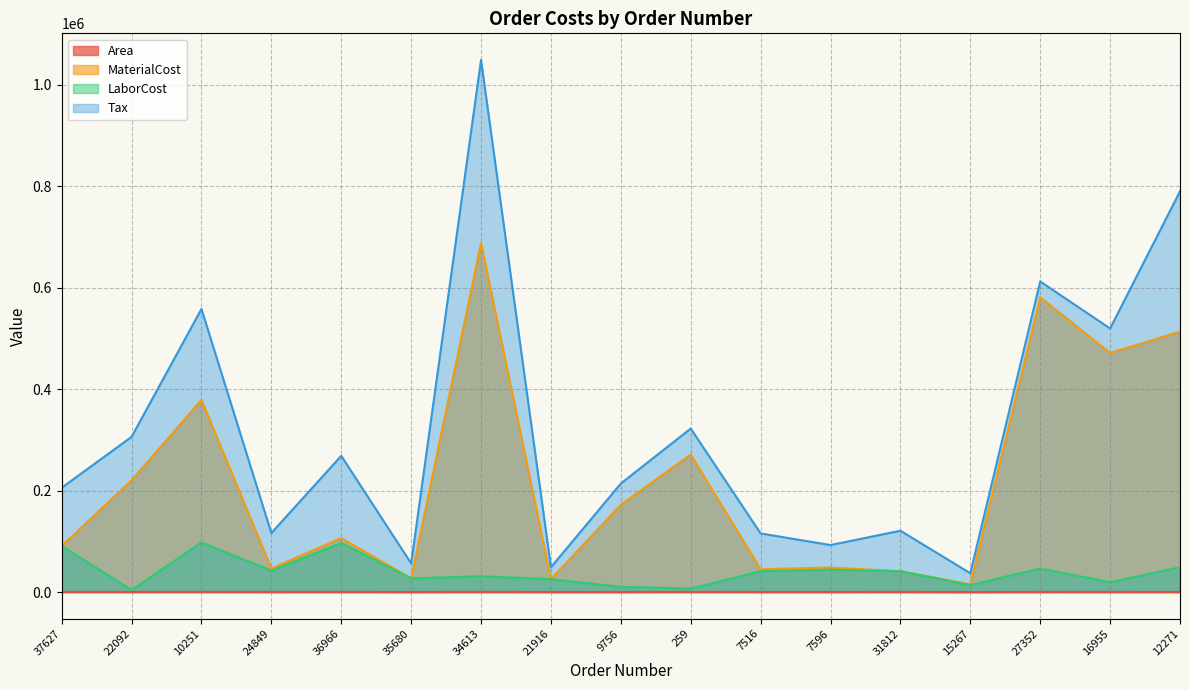

What is the label of the 12th point from the left?

7596